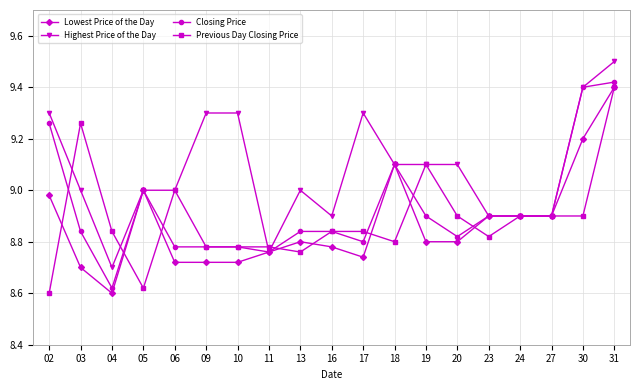

What is the sum of all Highest Price of the Day values?

172.5